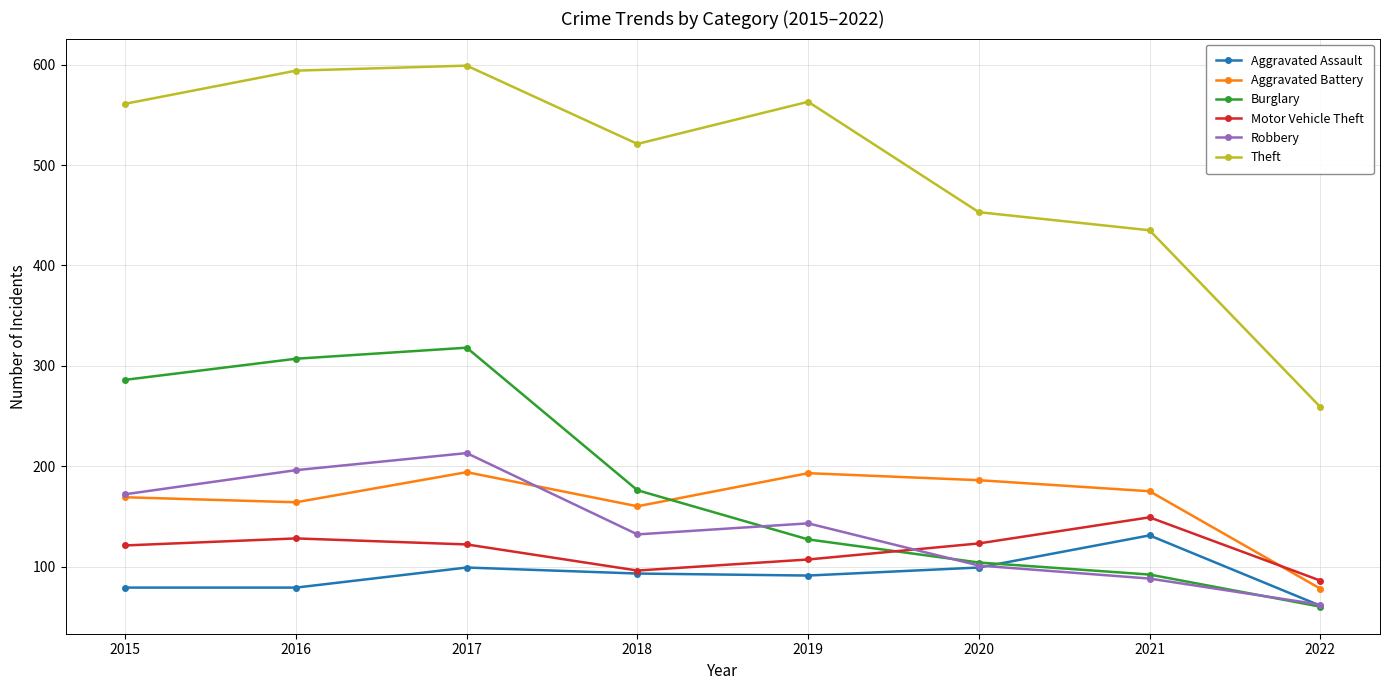

What is the minimum value for Aggravated Battery?

78